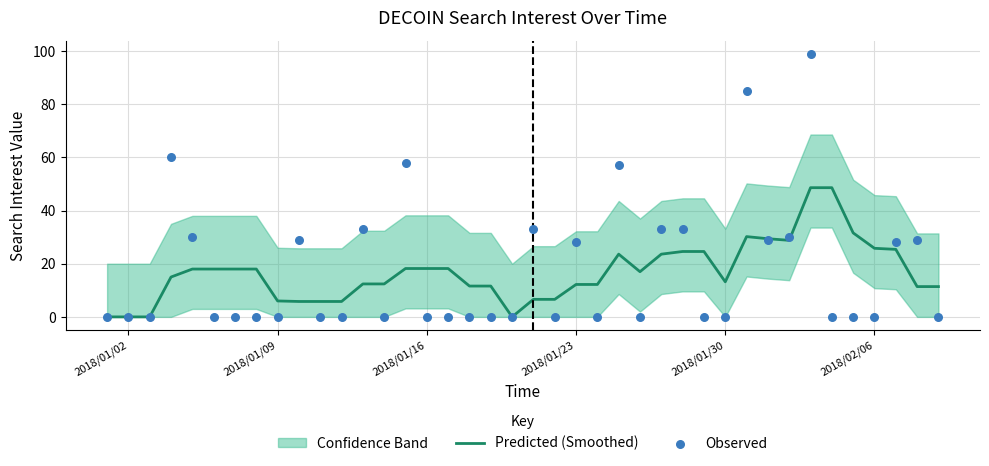

True or false: Predicted (Smoothed) has a value of 1.9 at 2018/01/09.

False